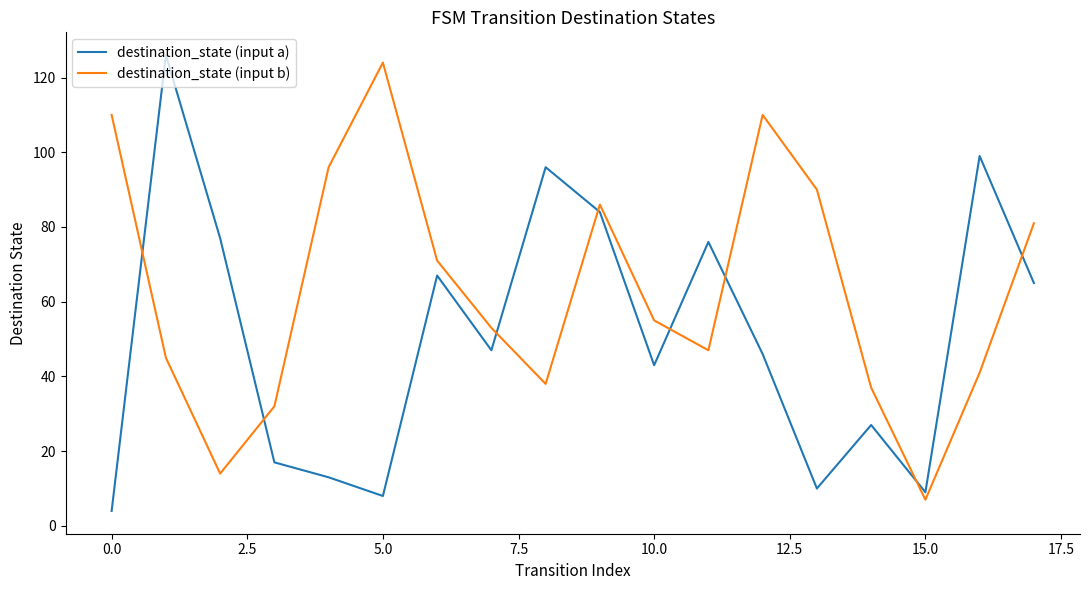

In destination_state (input a), how many points are lower than both neighbors (excluding endpoints)?

5